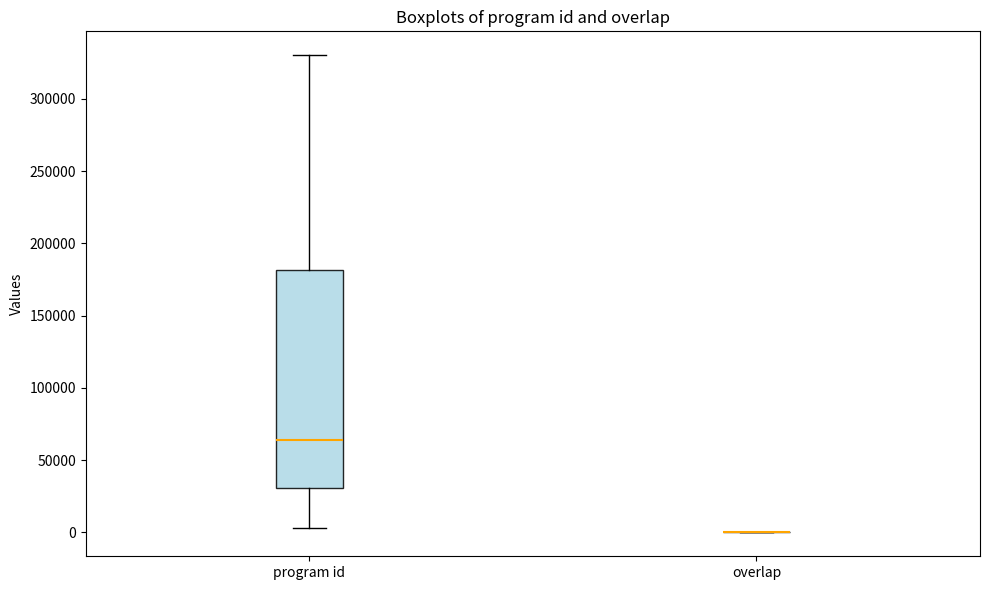

Reading left to right, read every box against the y-axis: the position of its median line, the range the box covers, and the ends of its whiskers. The values are not printed on the chart, so give them approximately, as read against the axis.

program id: median 65000, box 30000 to 180000, whiskers 5000 to 330000
overlap: box collapsed to a line at 0, whiskers 0 to 0